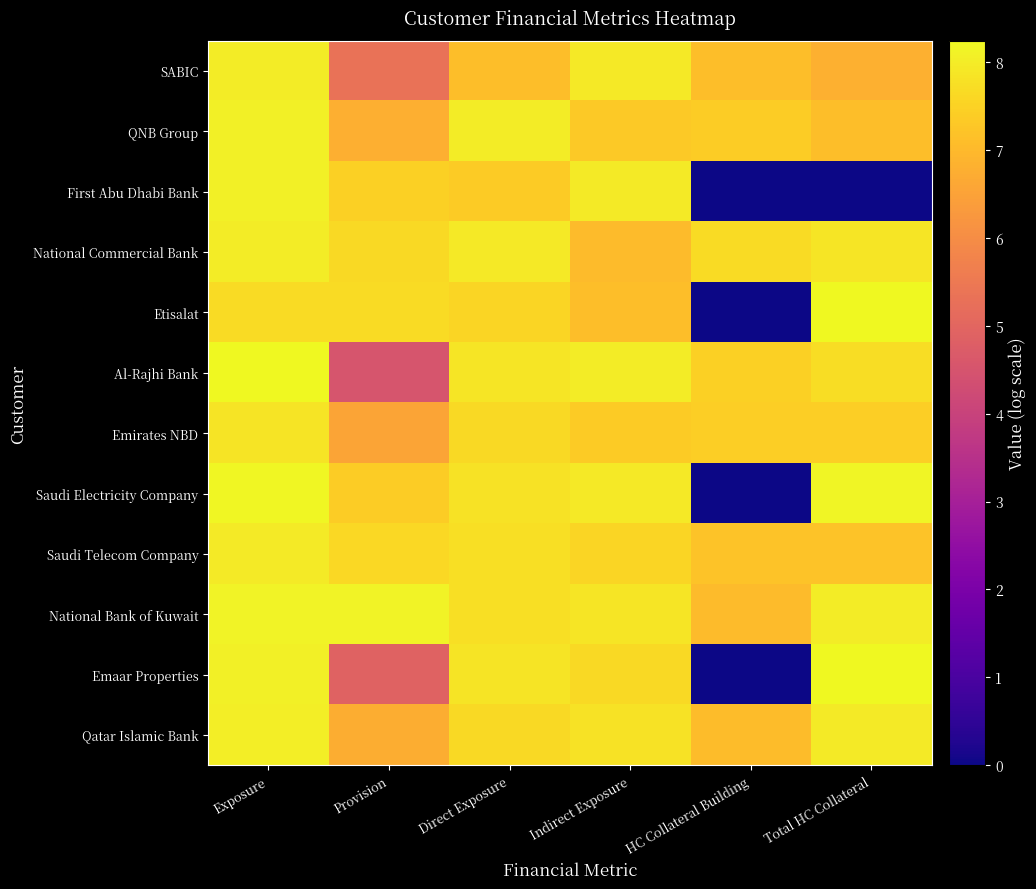

At which category does the chart reach its peak across all series?

Exposure